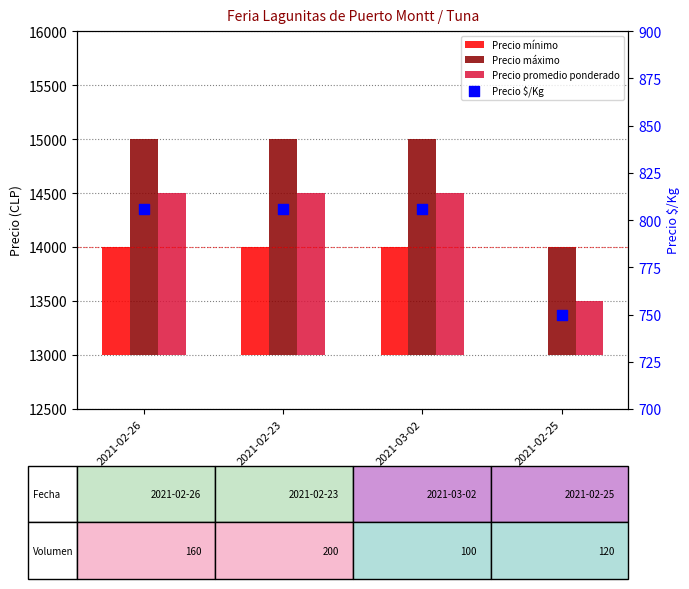

Which series reaches the minimum Y coordinate?

Precio mínimo